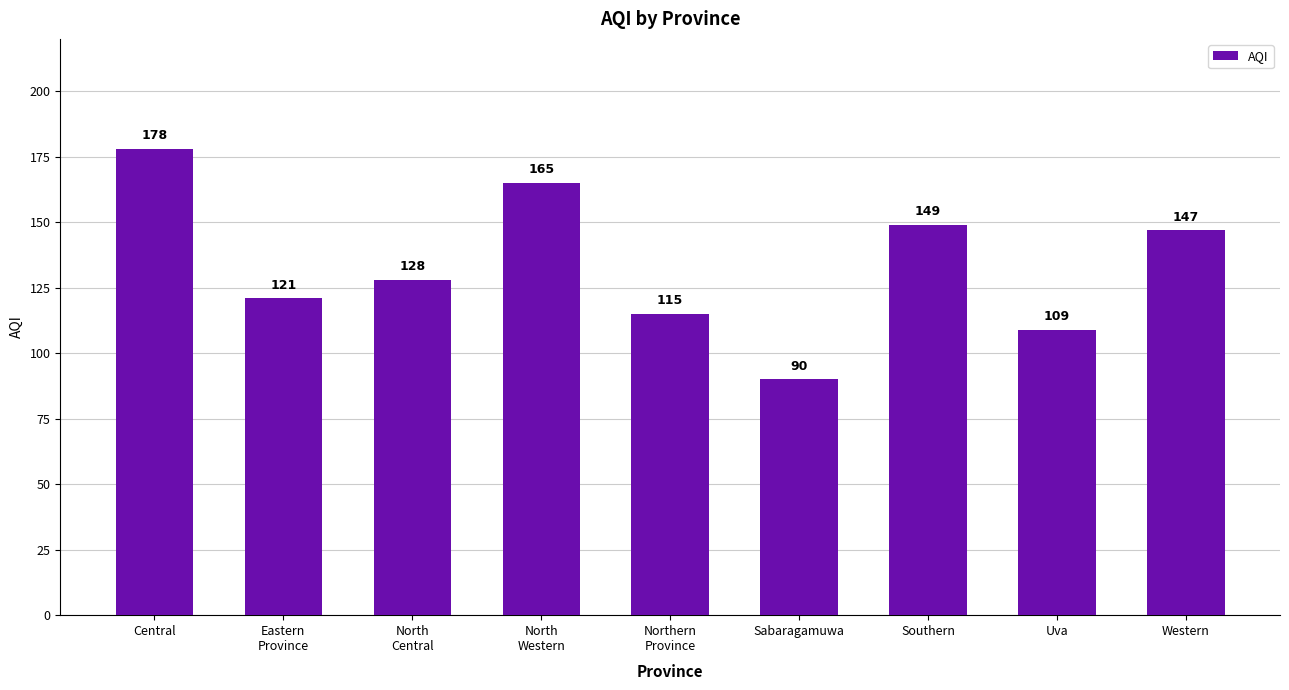

At which category does the chart reach its minimum across all series?

Sabaragamuwa